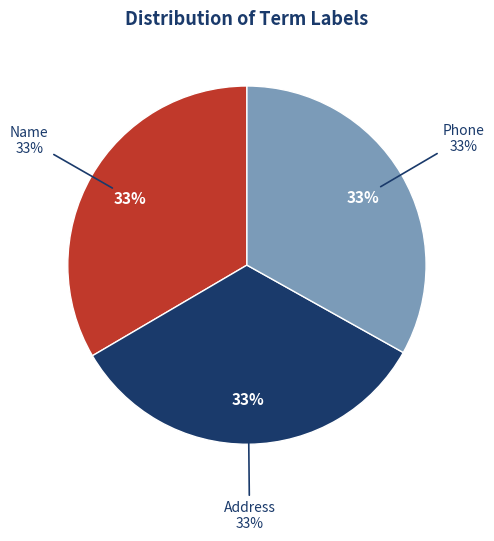

What percentage is the Address (Label 1) slice, to the nearest percent?

33%